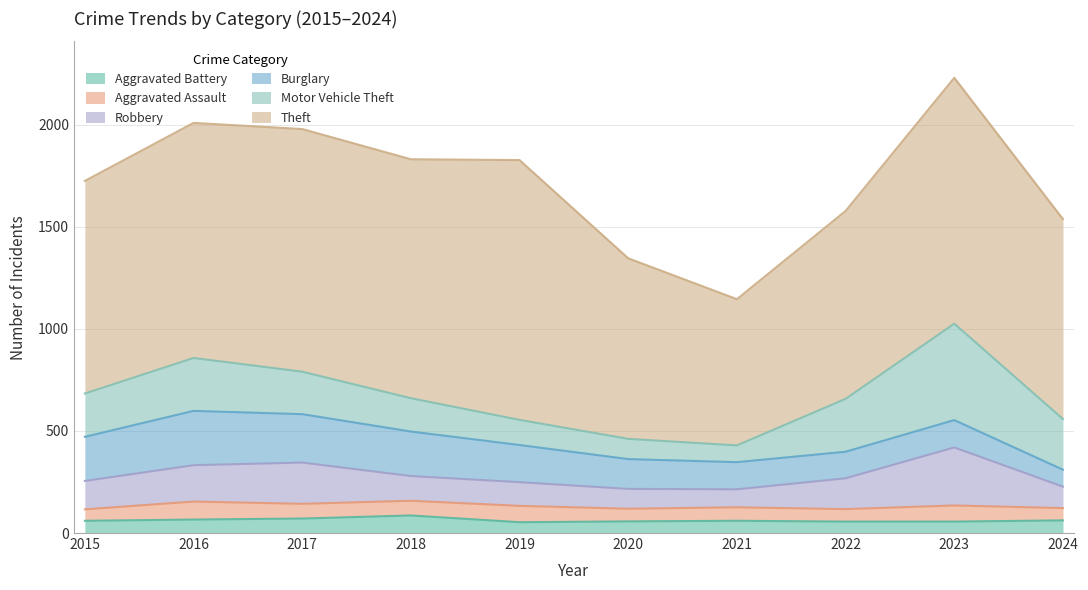

What are all the series names shown in the legend?

Aggravated Battery, Aggravated Assault, Robbery, Burglary, Motor Vehicle Theft, Theft